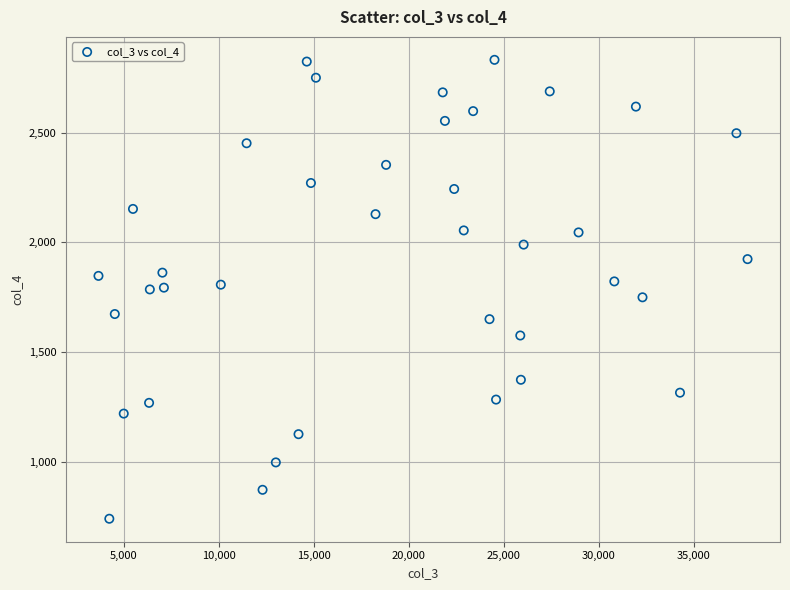

What is the range of X values (max minus min)?

34167.7